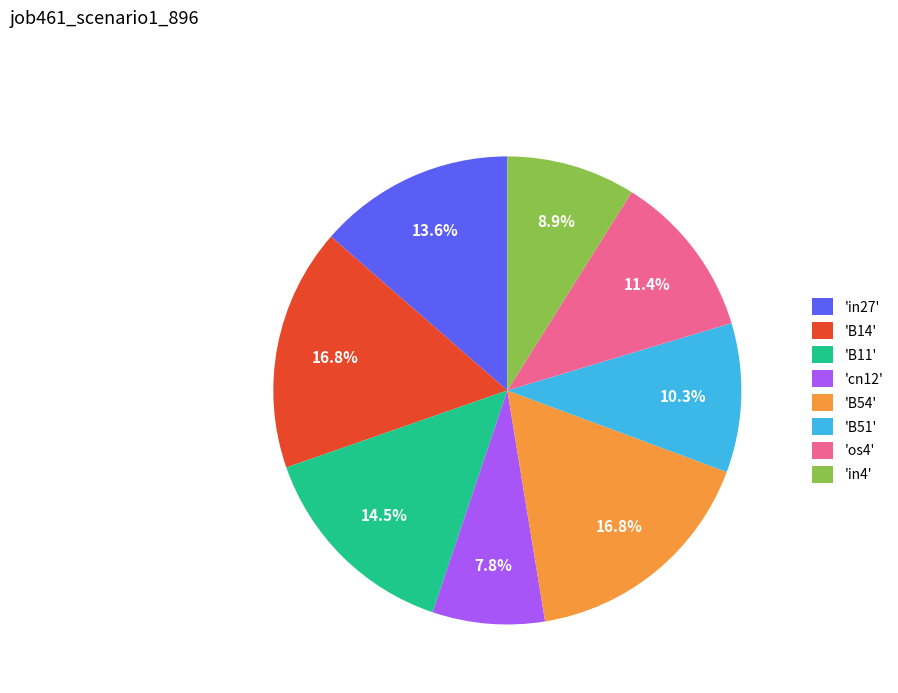

How much of the chart is everything except 'cn12'?

92.2%